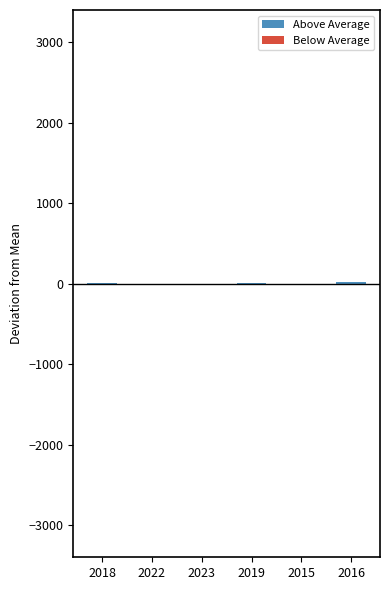

Which series has the largest range (max minus min)?

Below Average